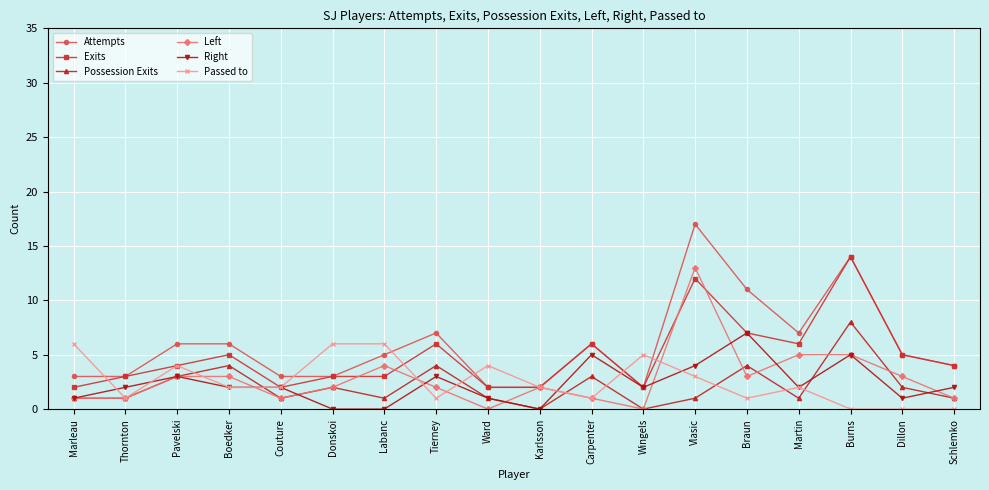

How many interior local peaks does the Possession Exits series have?

6